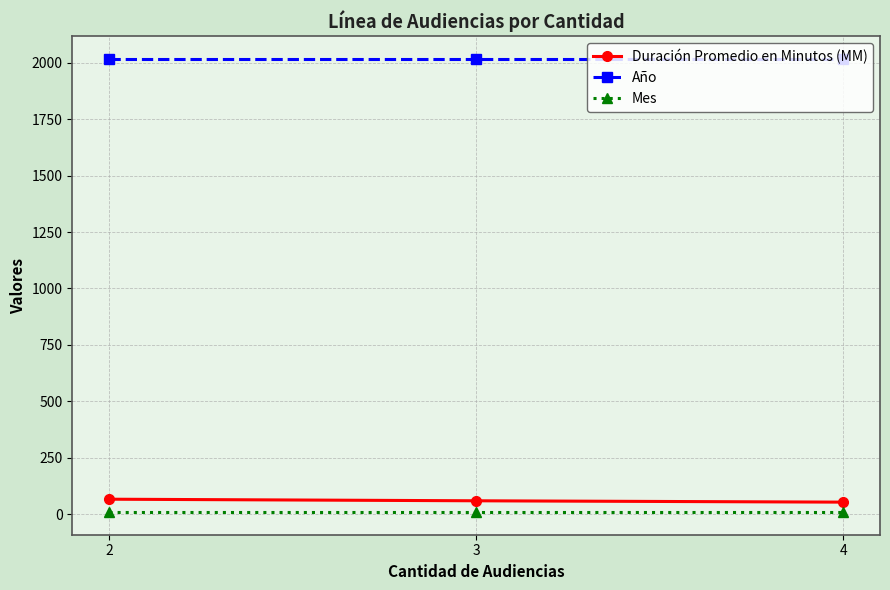

How many lines are shown in the chart?

3